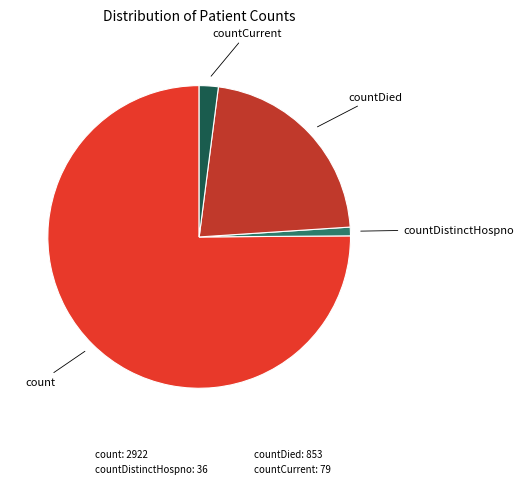

Count the number of slices in the pie.

4